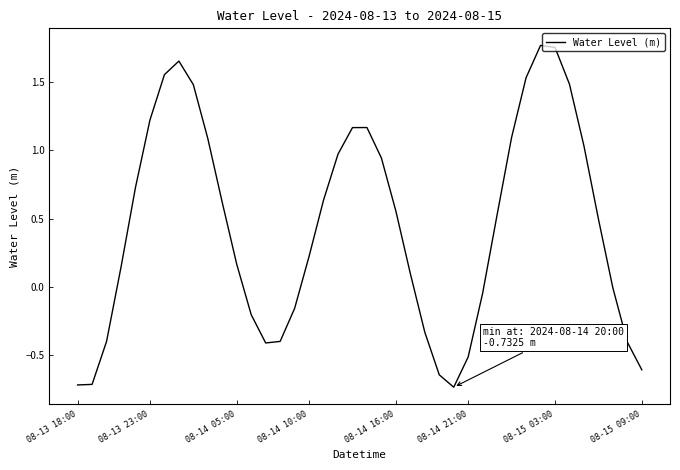

What is the difference between the maximum and minimum values?

2.5